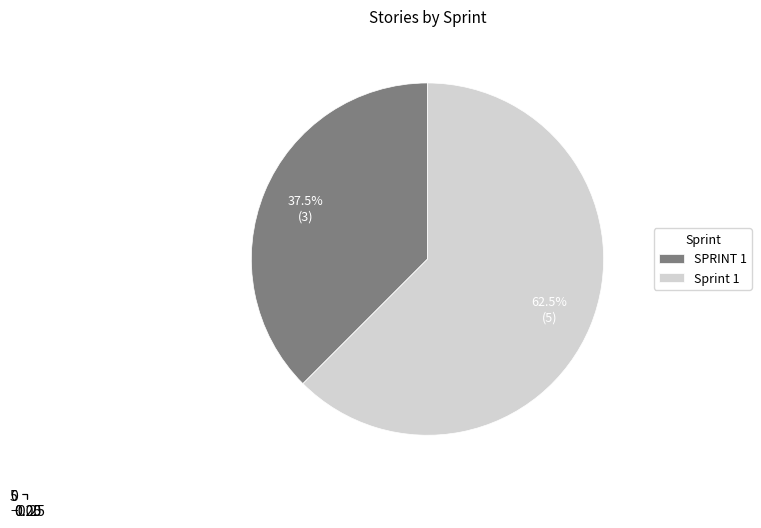

To the nearest percent, what is the difference between the SPRINT 1 and Sprint 1 slice percentages?

25%